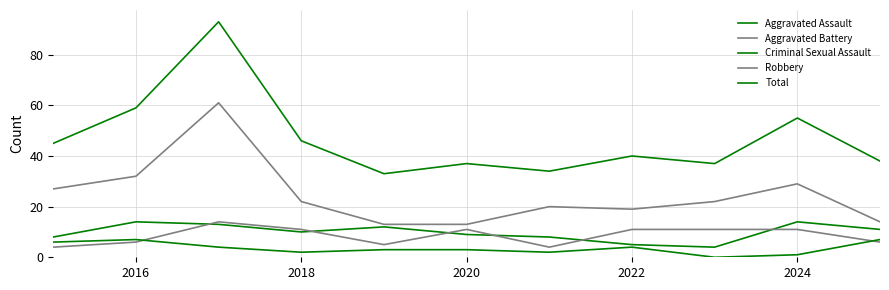

Is this an area chart (filled region under the line)?

No